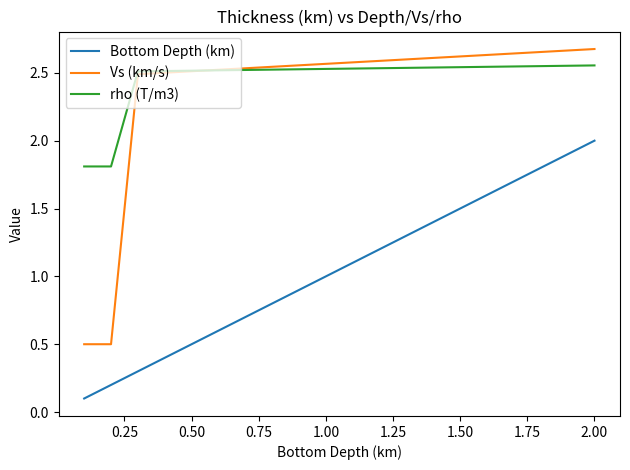

Which series has the widest spread of values?

Vs (km/s)